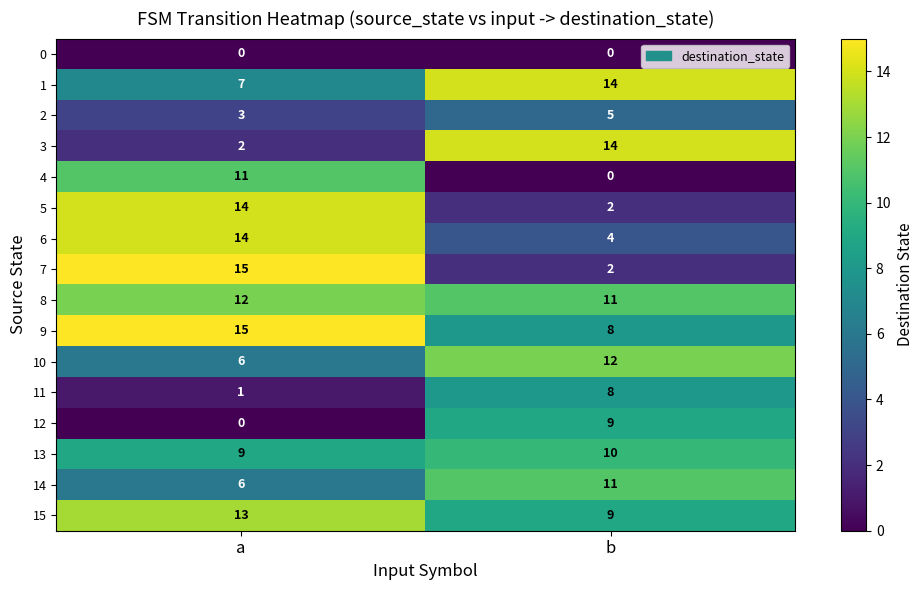

What is the total value across all series at b?

119